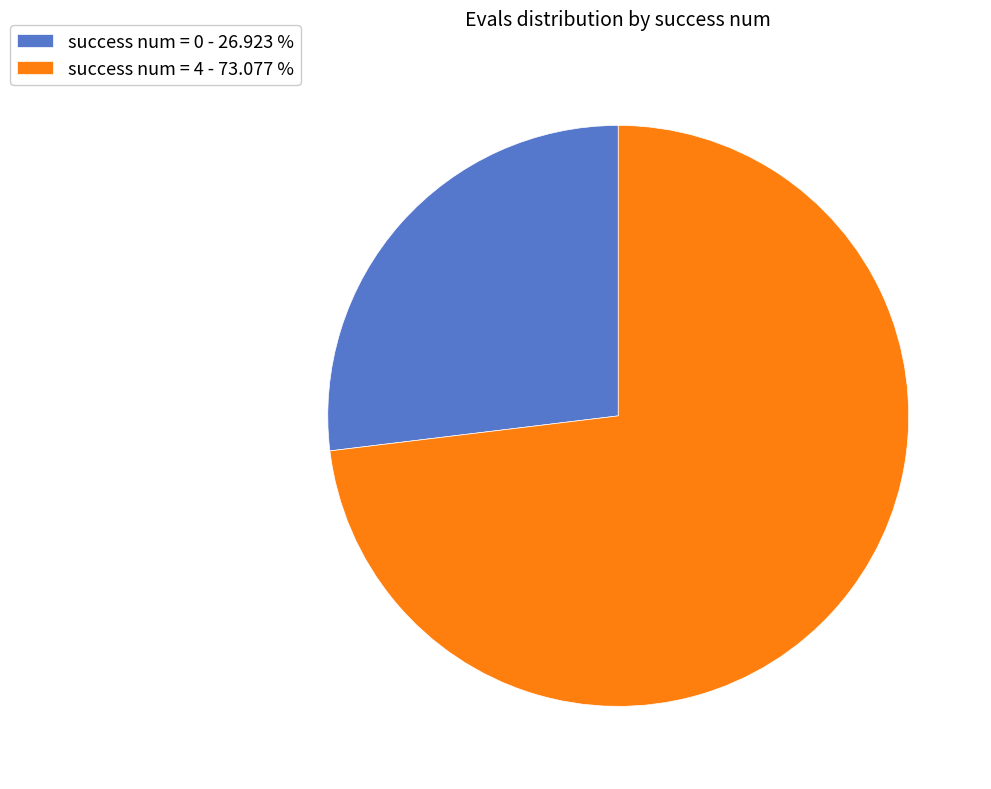

Which slice is the smallest?

success num = 0 - 26.923 %